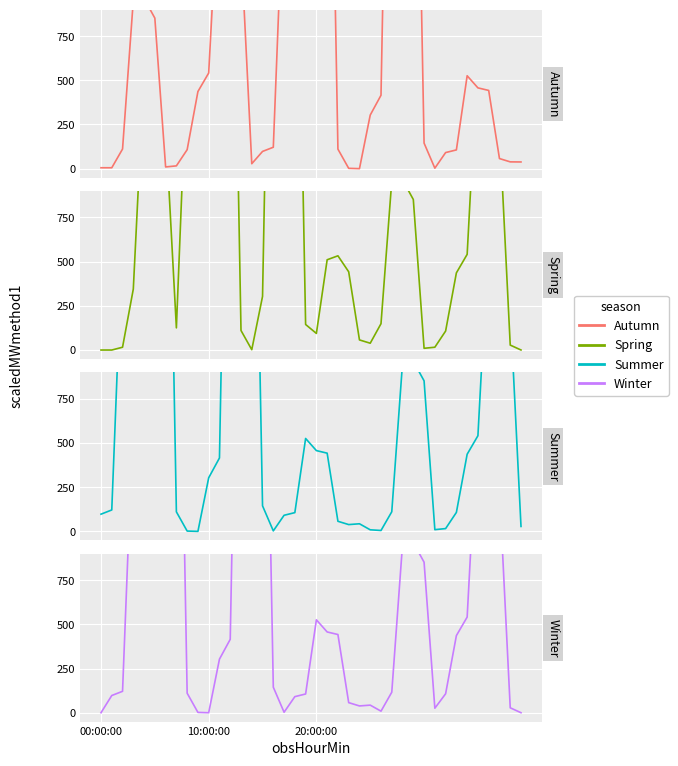

List the labels in order of Autumn value, largest first.

19, 20, 27, 28, 21, 29, 18, 11, 17, 12, 13, 4, 3, 5, 10, 34, 35, 36, 9, 26, 25, 30, 16, 20:00:00, 22, 8, 33, 15, 32, 37, 38, 39, 14, 7, 6, 00:00:00, 10:00:00, 31, 23, 24